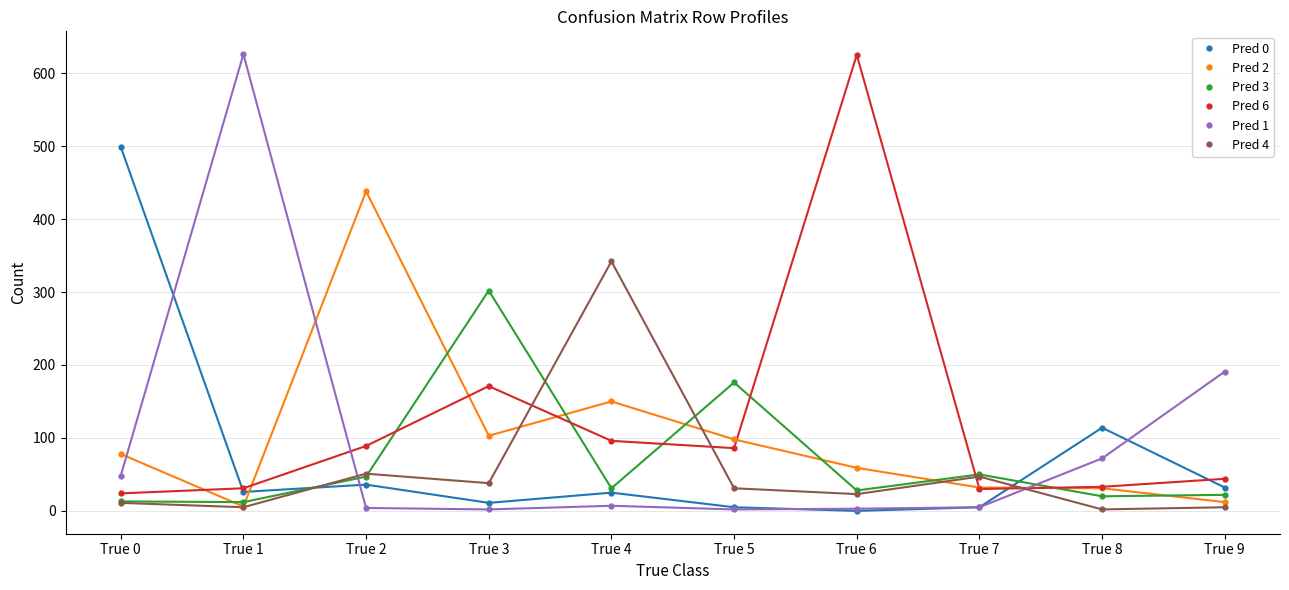

What is the difference between the second highest and minimum values in the Pred 4 series?

49